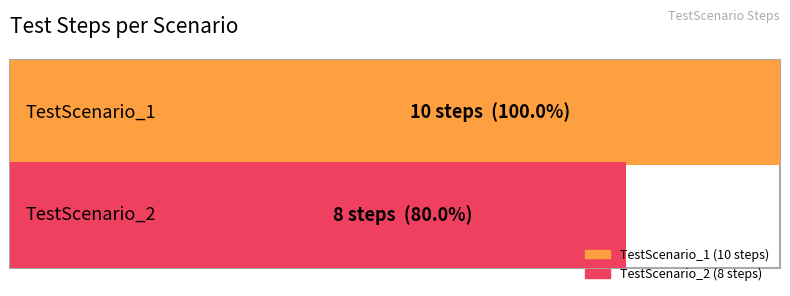

Rank the categories by value from highest to lowest.

TestScenario_1, TestScenario_2